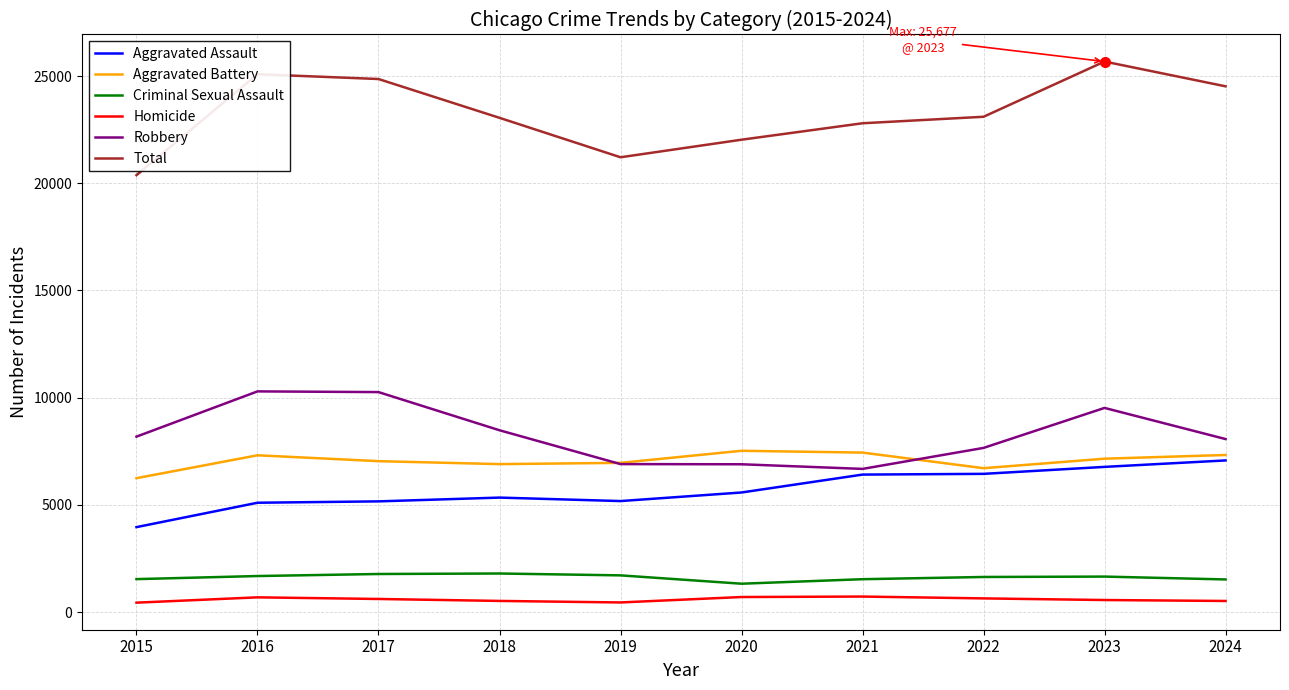

What value does the Homicide series have at 2024?

521